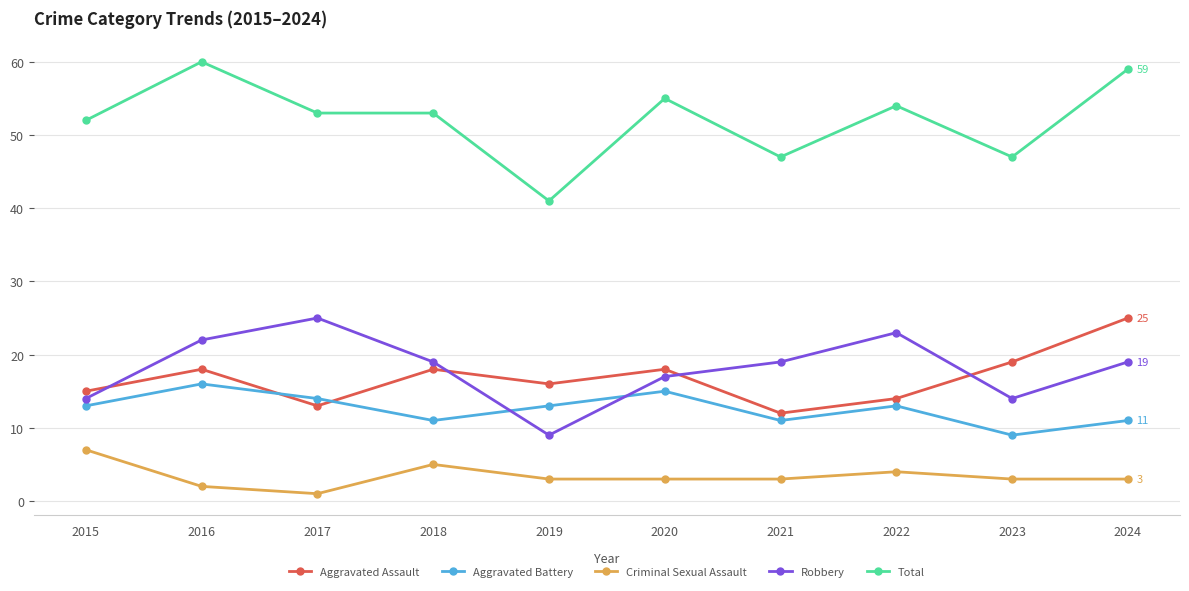

What is the sum of the Aggravated Assault values at 2020 and 2023?

37